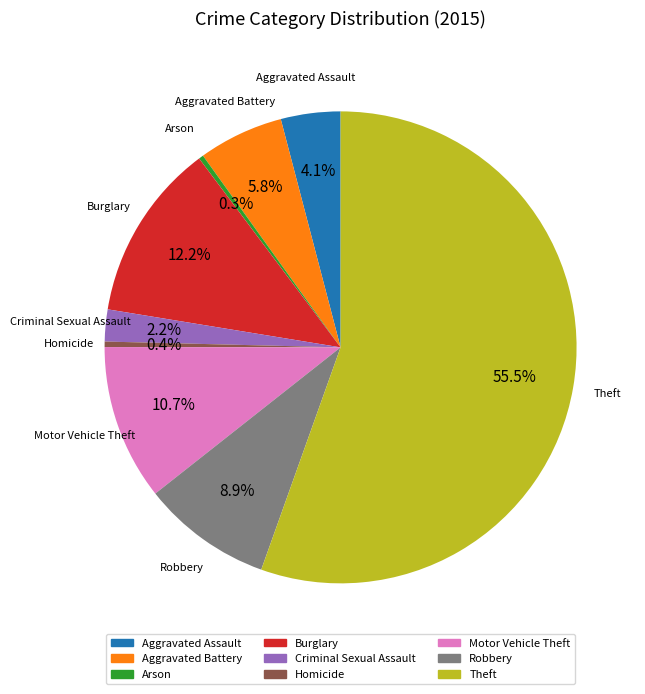

Count the number of slices in the pie.

9